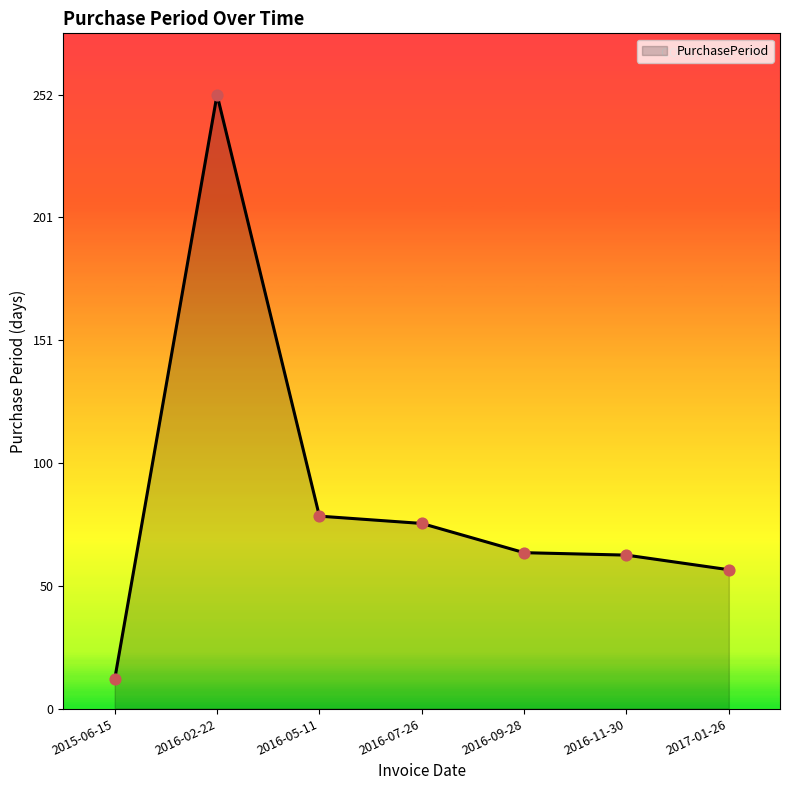

Between 2016-11-30 and 2017-01-26, which is larger?

2016-11-30